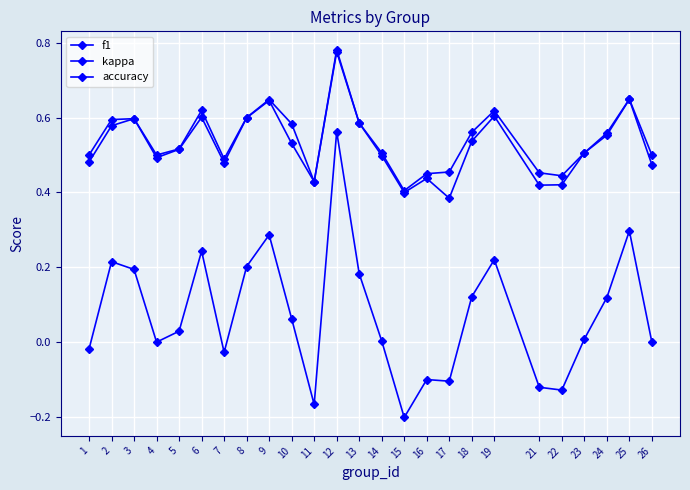

True or false: kappa and f1 intersect in this chart.

False